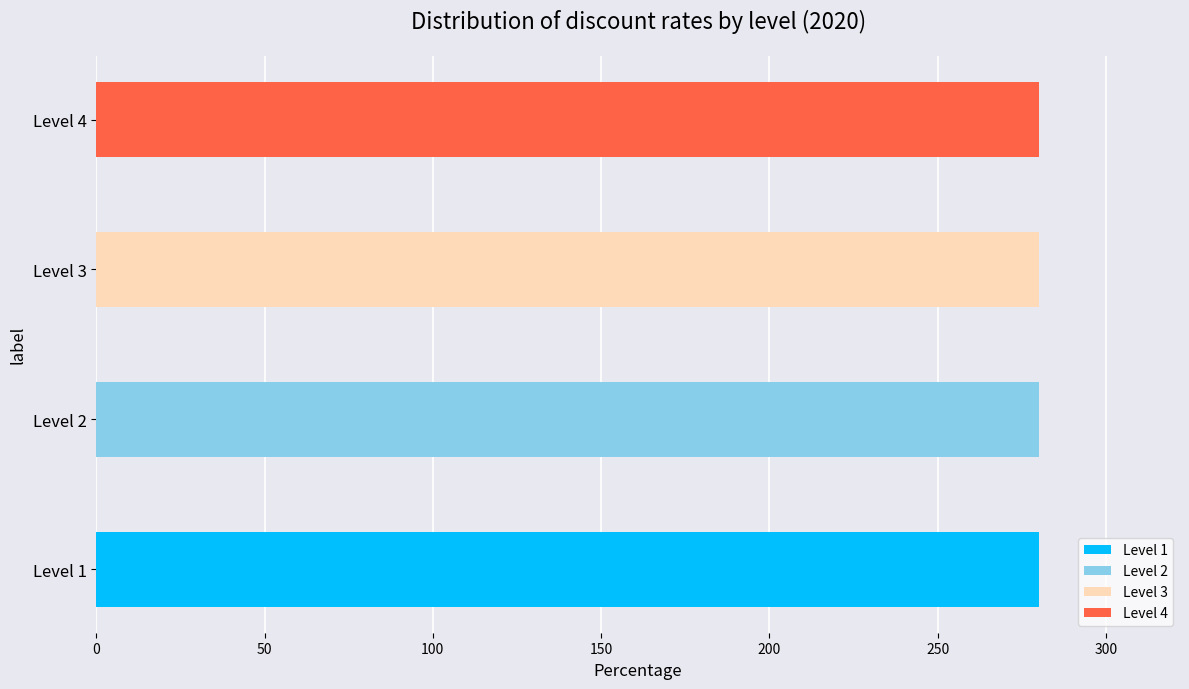

Count the number of data series in this chart.

4